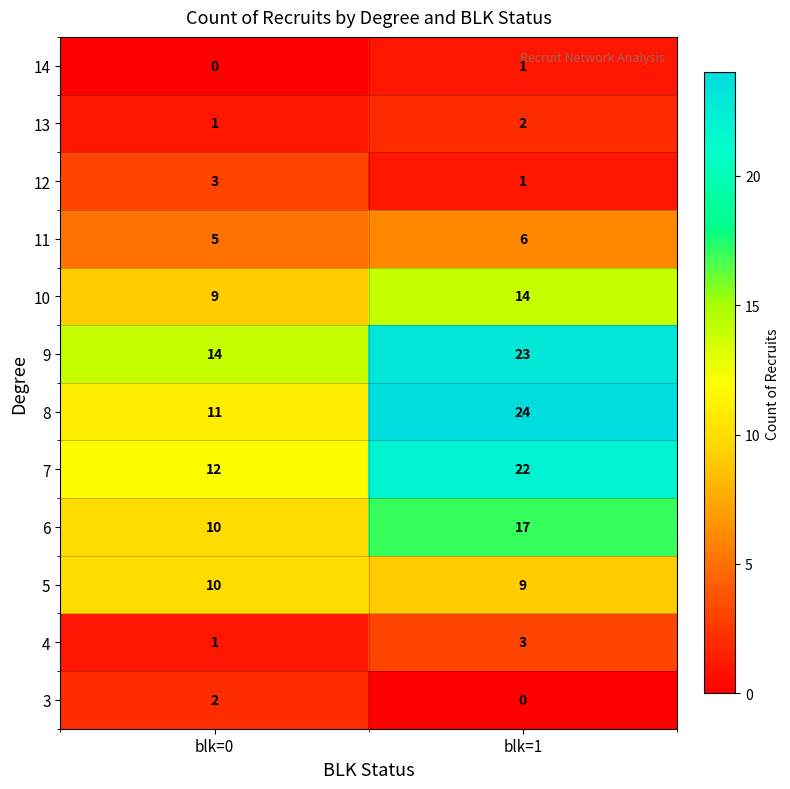

Reading right to left, transcribe all the data shown in this chart.

14: blk=1=1	blk=0=0
13: blk=1=2	blk=0=1
12: blk=1=1	blk=0=3
11: blk=1=6	blk=0=5
10: blk=1=14	blk=0=9
9: blk=1=23	blk=0=14
8: blk=1=24	blk=0=11
7: blk=1=22	blk=0=12
6: blk=1=17	blk=0=10
5: blk=1=9	blk=0=10
4: blk=1=3	blk=0=1
3: blk=1=0	blk=0=2